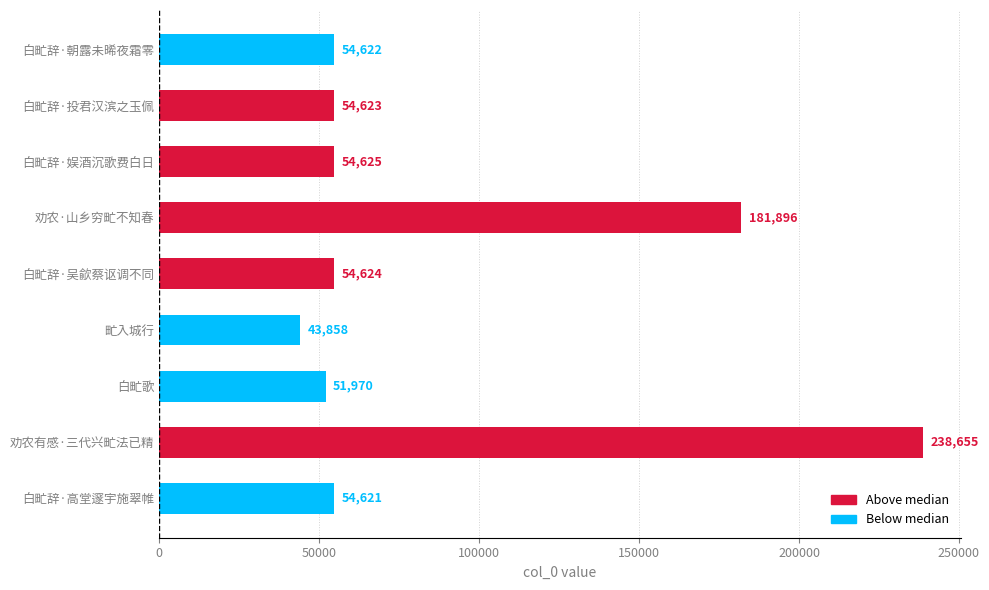

Reading top to bottom, extract all data points from this chart.

白甿辞·朝露未晞夜霜零=54622	白甿辞·投君汉滨之玉佩=54623	白甿辞·娱酒沉歌费白日=54625	劝农·山乡穷甿不知春=181896	白甿辞·吴歈蔡讴调不同=54624	甿入城行=43858	白甿歌=51970	劝农有感·三代兴甿法已精=238655	白甿辞·高堂邃宇施翠帷=54621